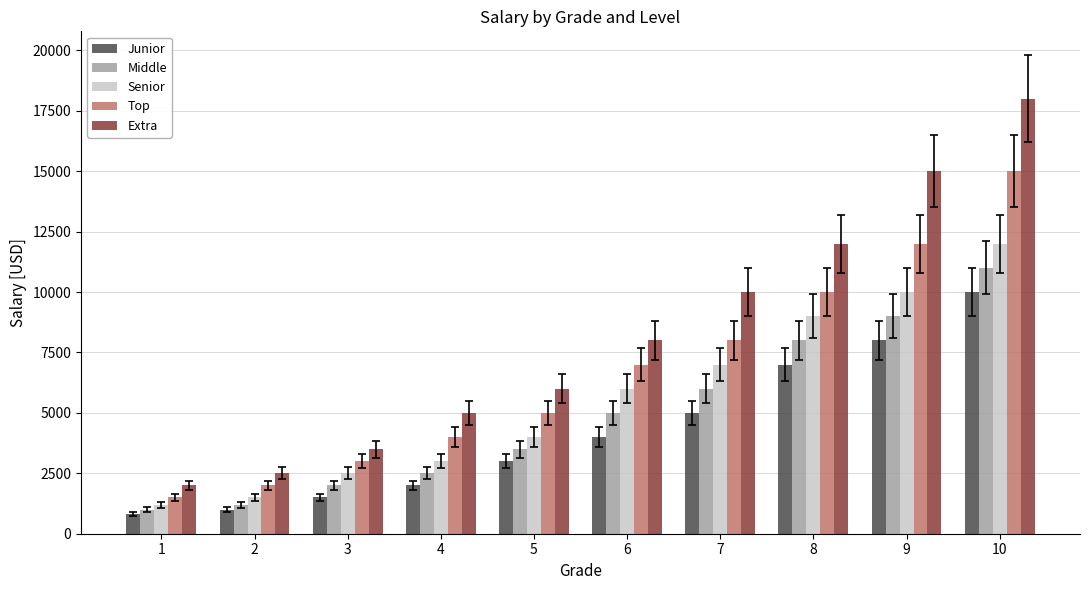

The value of Senior at 1 is 1200. True or false?

True